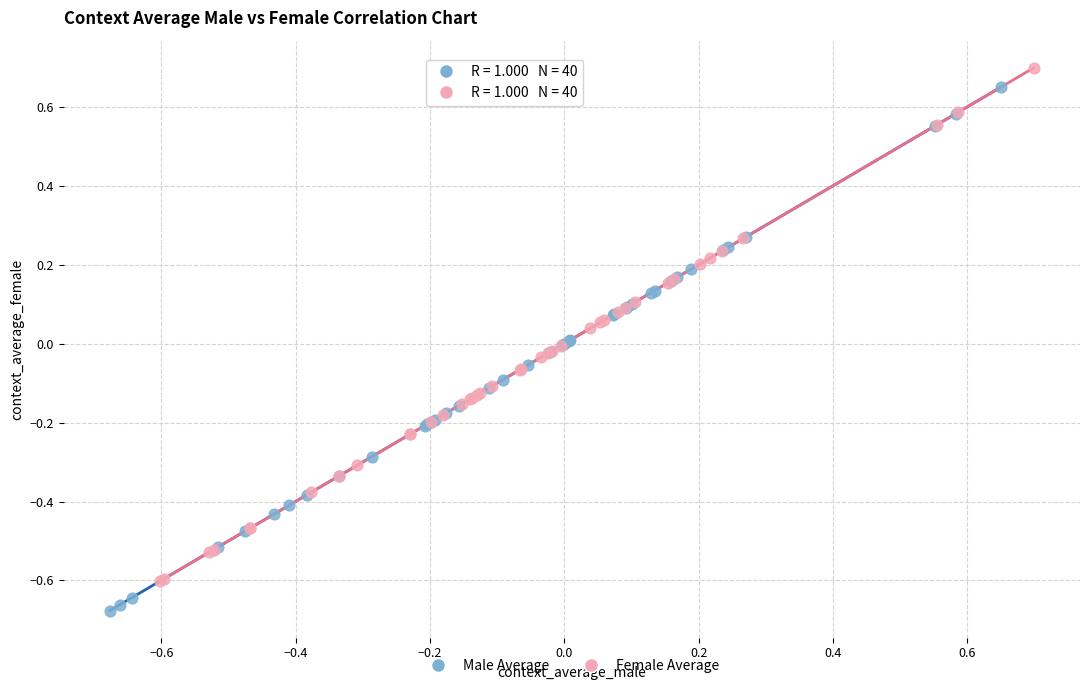

Which series has the largest Y range (max minus min)?

Male Average